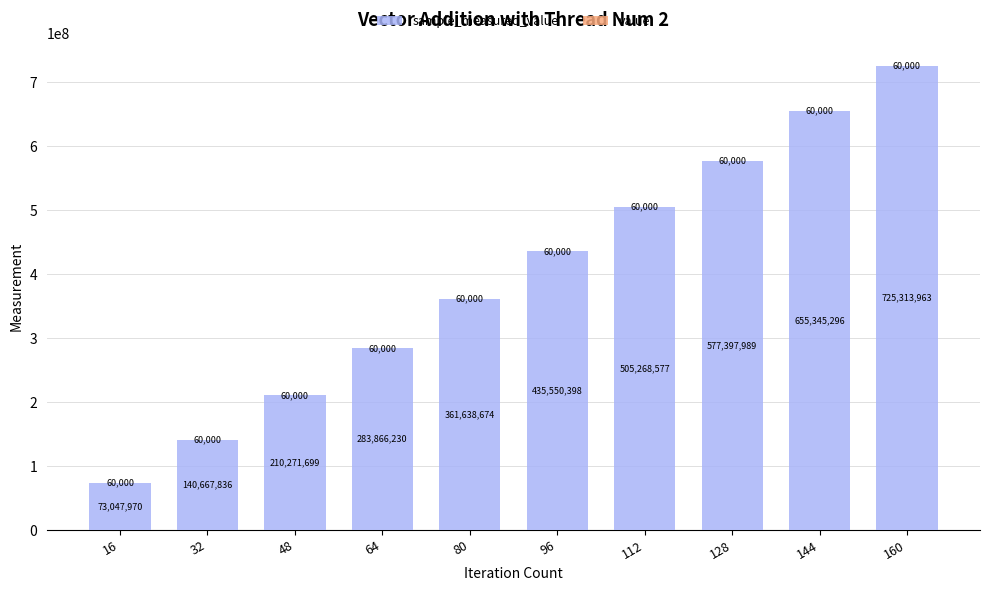

At which category is the sum across all series the highest?

160